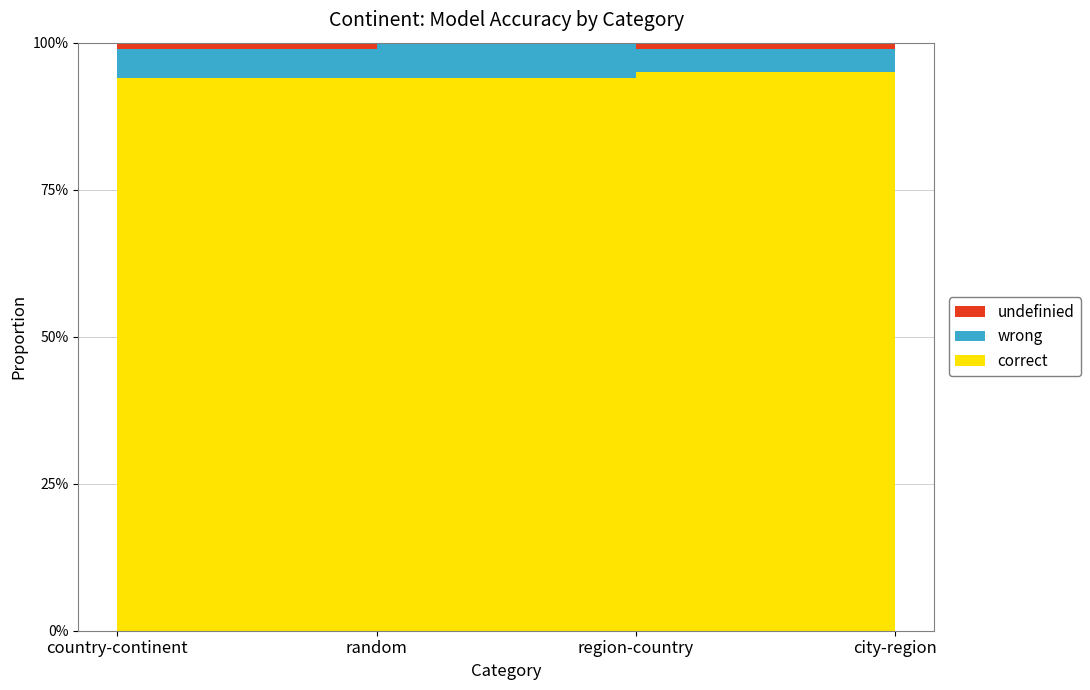

Reading left to right, list all the values displayed in this chart.

correct: country-continent=0.9	random=0.9	region-country=0.9	city-region=0.9
wrong: country-continent=0.1	random=0.1	region-country=0.0	city-region=0.0
undefinied: country-continent=0.0	random=0.0	region-country=0.0	city-region=0.0